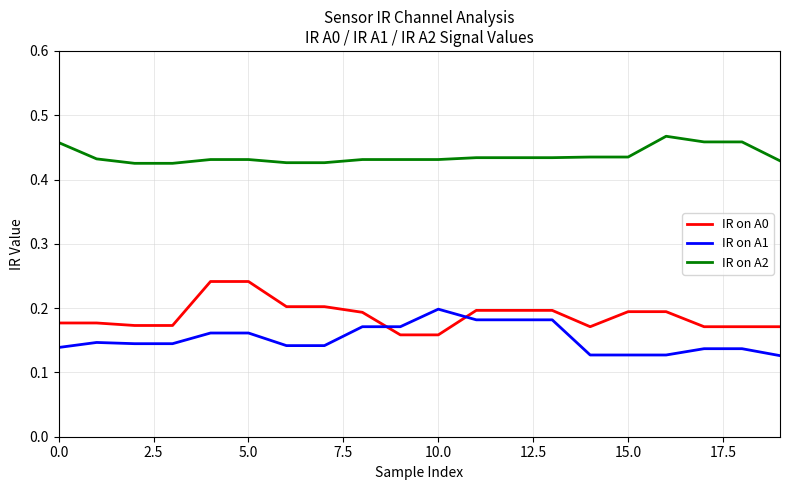

Which series has the largest total across all categories?

IR on A2